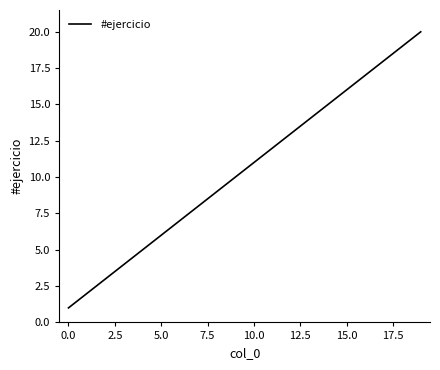

What is the difference between the maximum and minimum values?

19